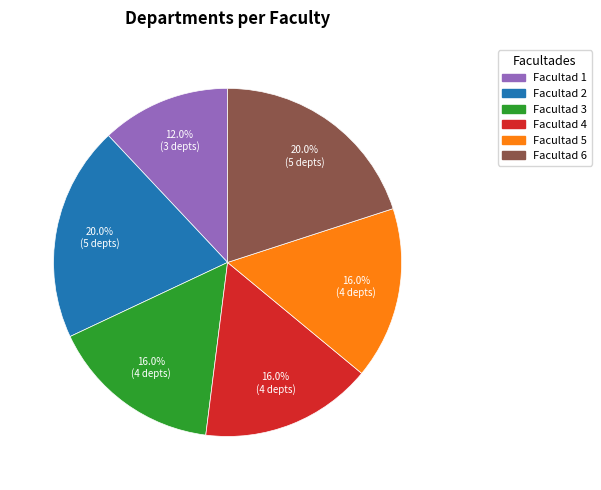

What percentage is NOT represented by Facultad 5?

84.0%